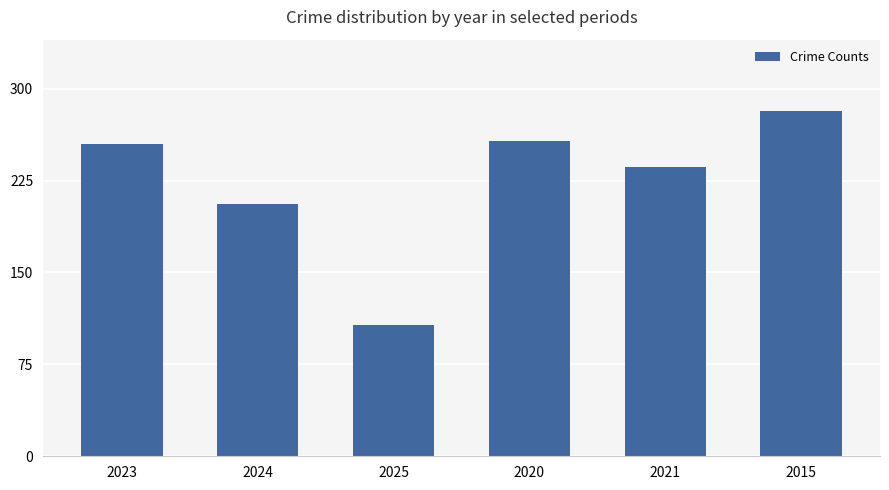

Reading left to right, extract all data points from this chart.

2023=255	2024=206	2025=107	2020=257	2021=236	2015=282